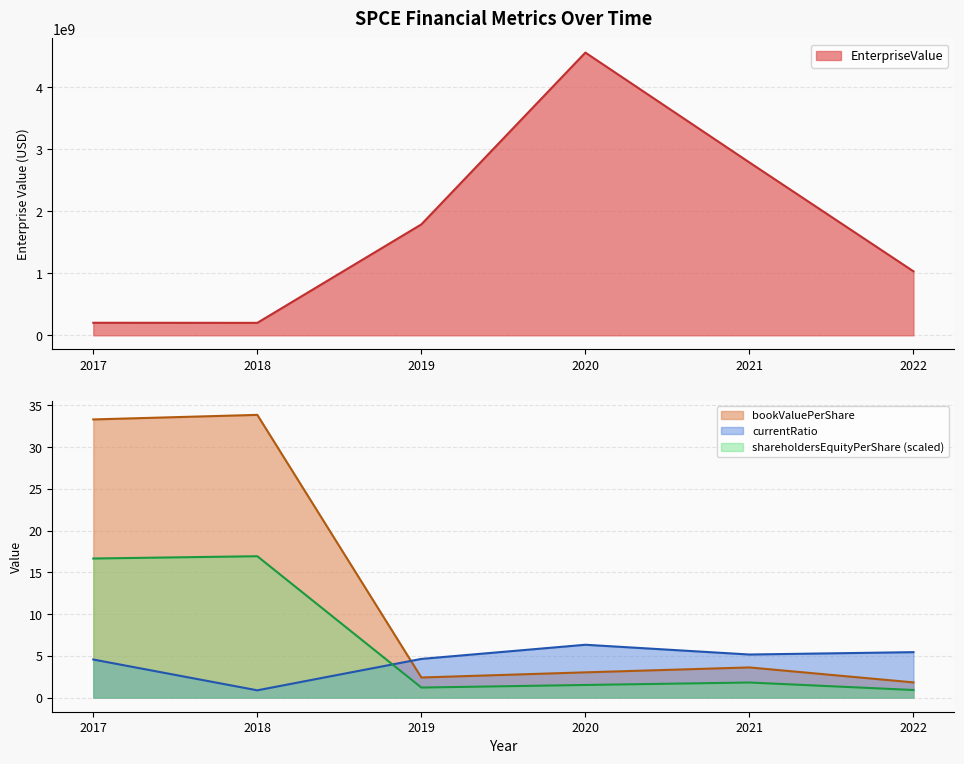

What is the minimum value for bookValuePerShare?

1.8